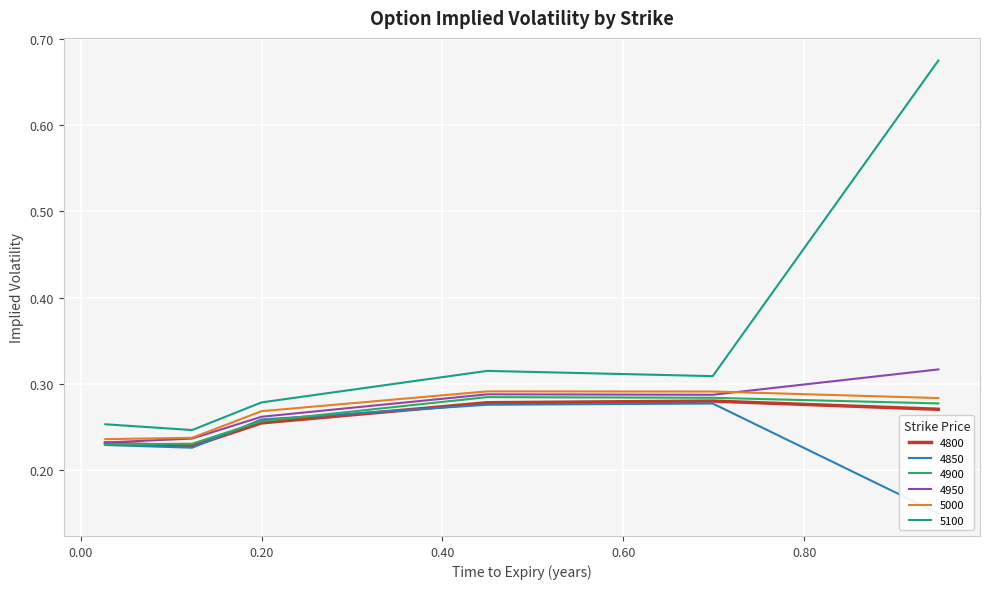

List the labels in order of 4800 value, smallest first.

0.1232876712328767, 0.0273972602739726, 0.2, 0.947945205479452, 0.4493150684931507, 0.6986301369863014